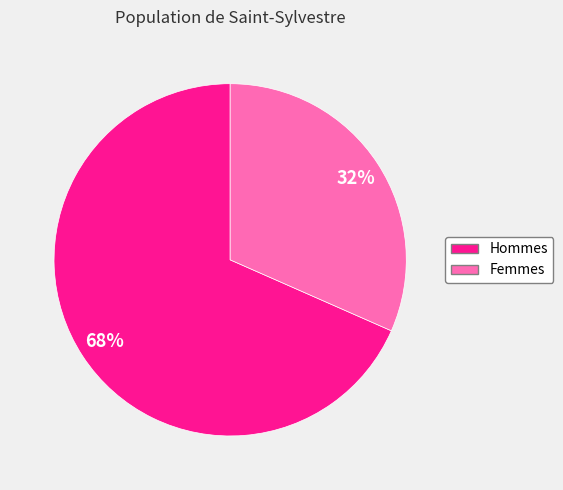

Does any single category account for the majority?

Yes